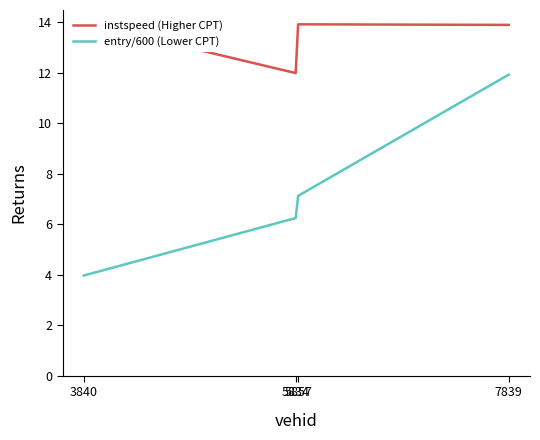

At which category does entry (normalized) reach its first local valley?

5834